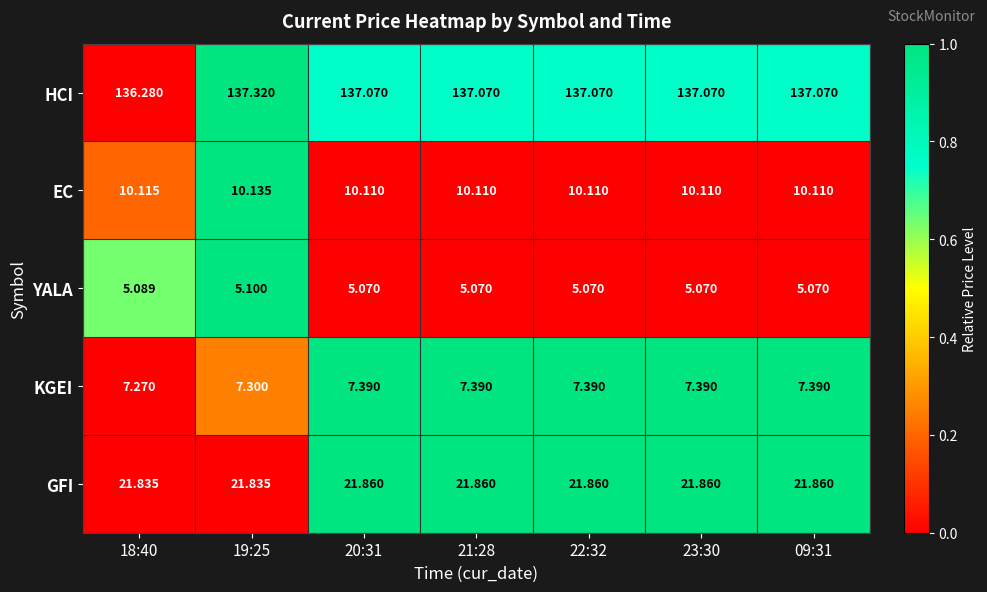

Which label corresponds to the largest value in the chart?

19:25